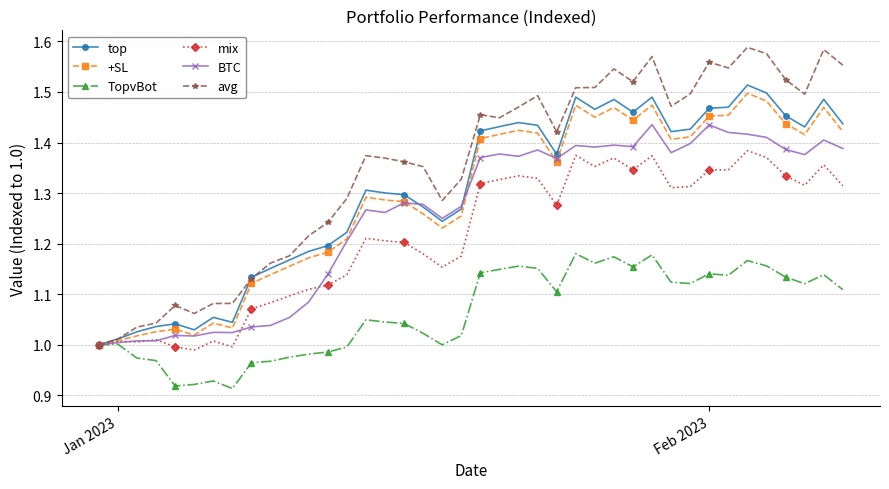

What is the sum of all BTC values?

50.2